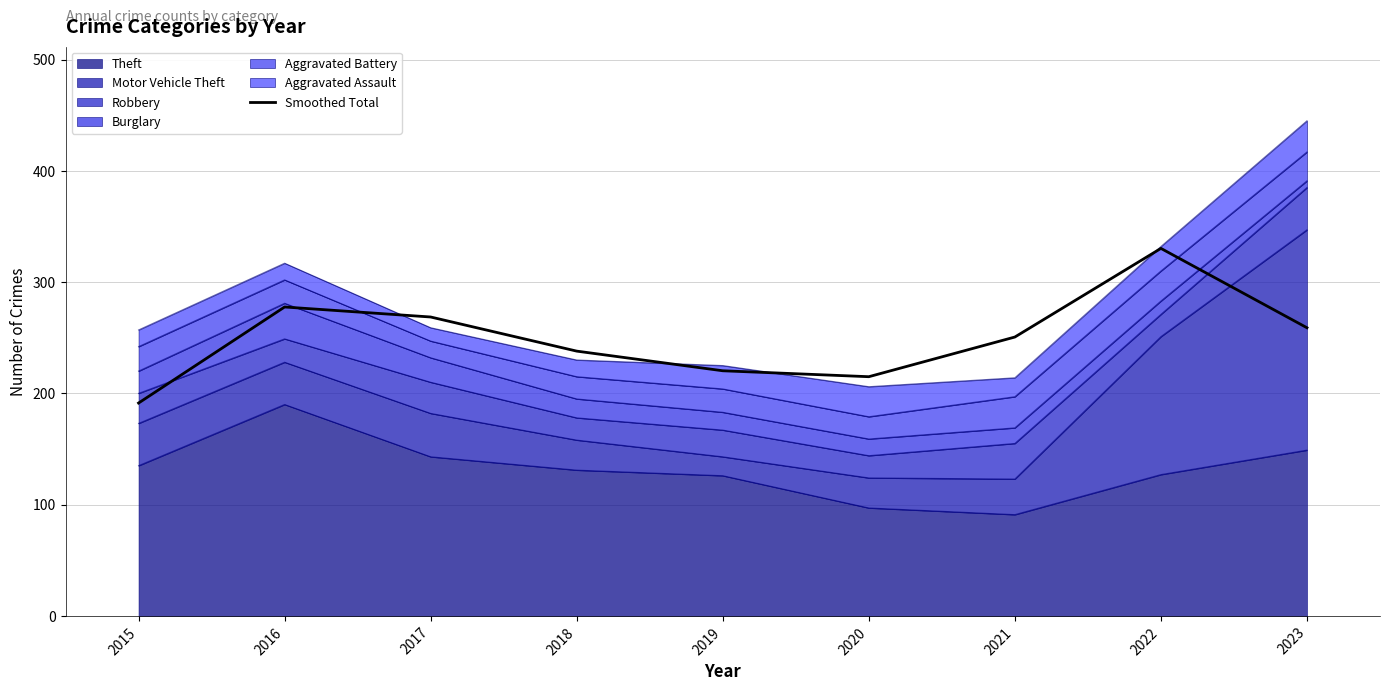

What is the ratio of the value at 2022 to the value at 2017?

1.2